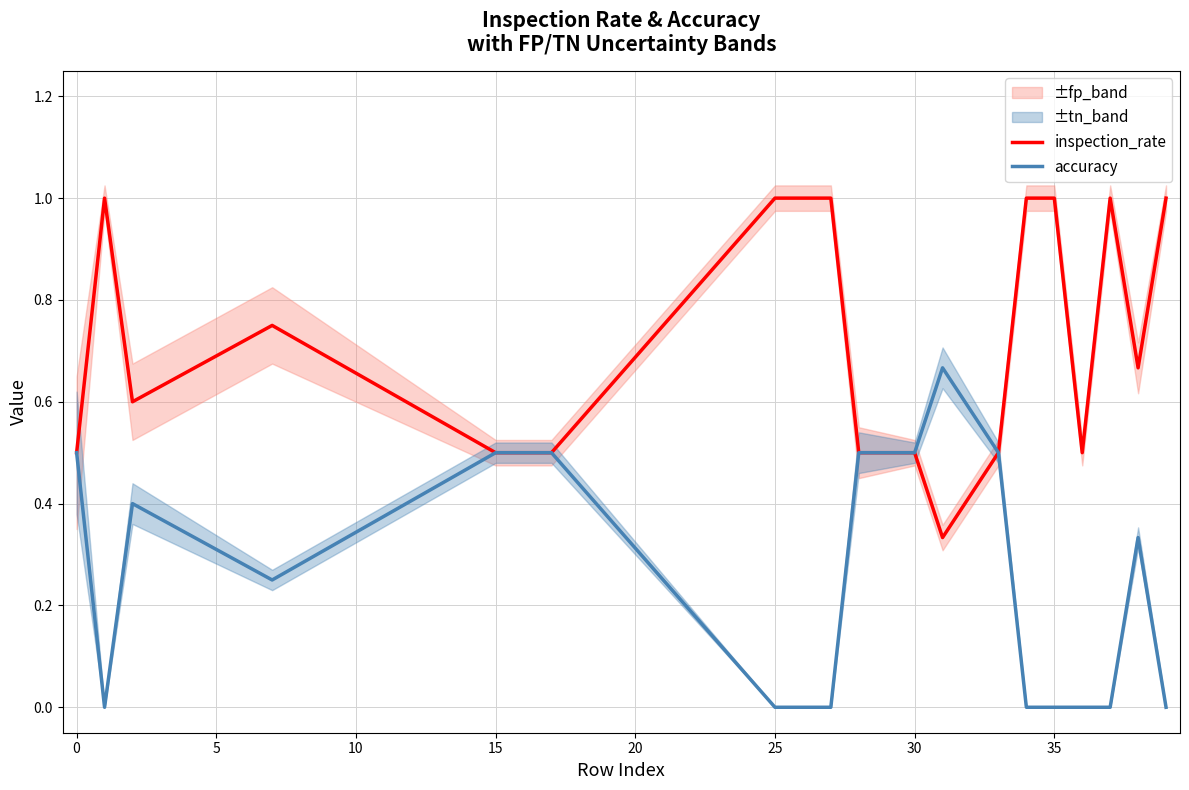

Count the accuracy values in the range 0 to 1.

18